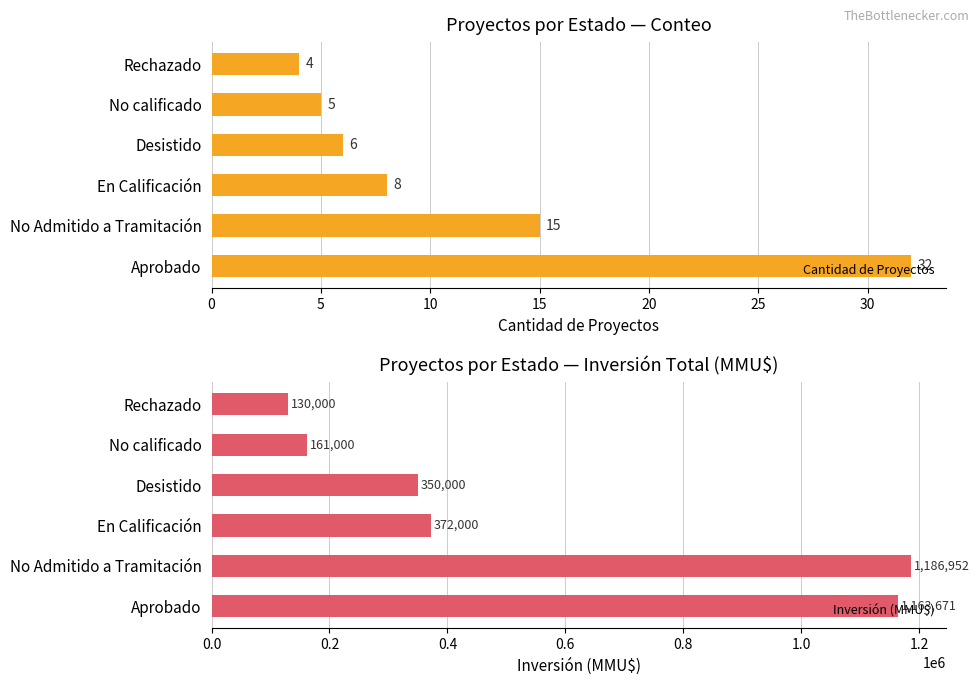

Rank the categories by Cantidad de Proyectos value from lowest to highest.

Rechazado, No calificado, Desistido, En Calificación, No Admitido a Tramitación, Aprobado